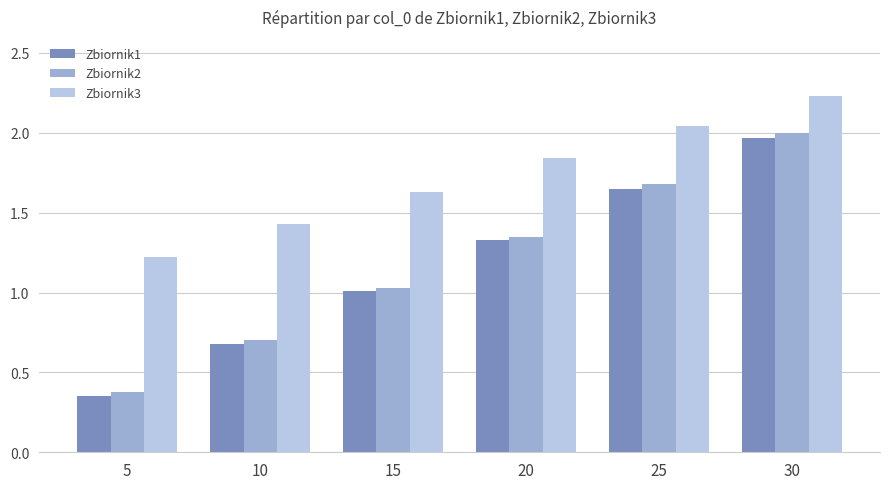

Rank the series by their maximum value, from highest to lowest.

Zbiornik3, Zbiornik2, Zbiornik1